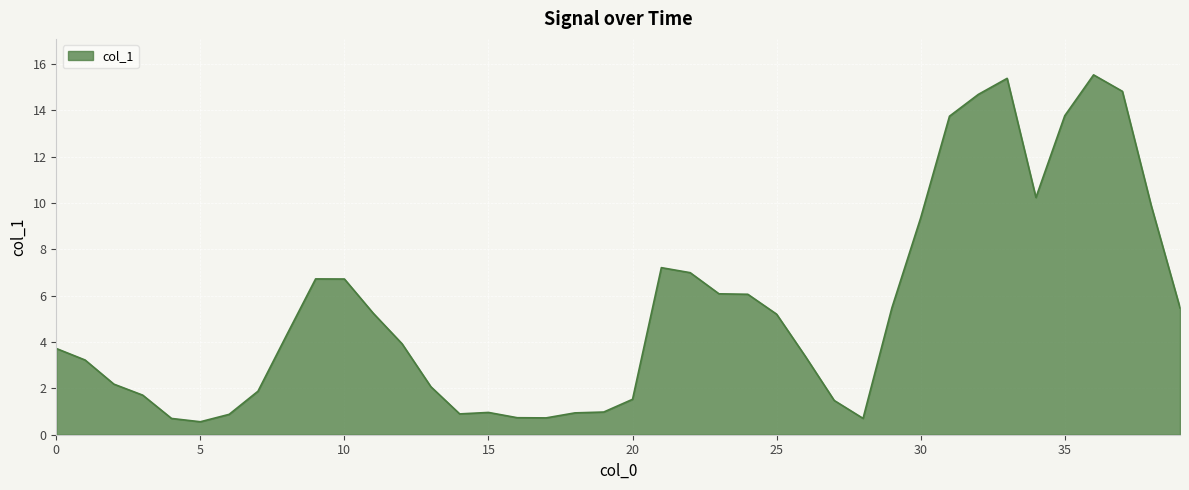

What is the maximum value shown in the chart?

15.5